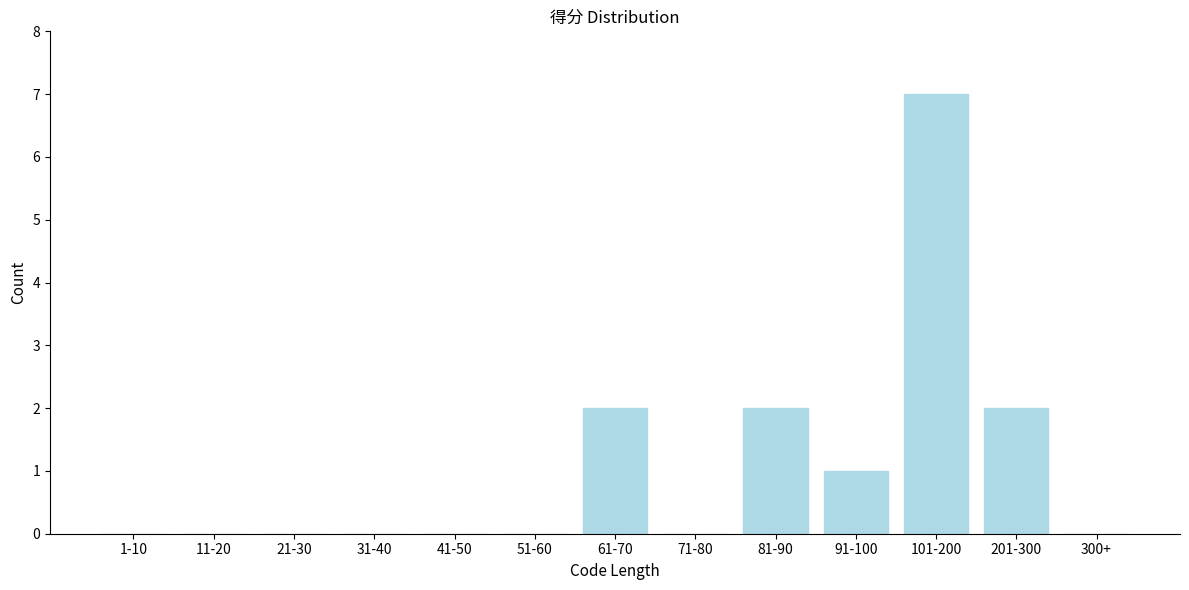

Reading left to right, what are all the values shown in this chart?

1-10=0	11-20=0	21-30=0	31-40=0	41-50=0	51-60=0	61-70=2	71-80=0	81-90=2	91-100=1	101-200=7	201-300=2	300+=0